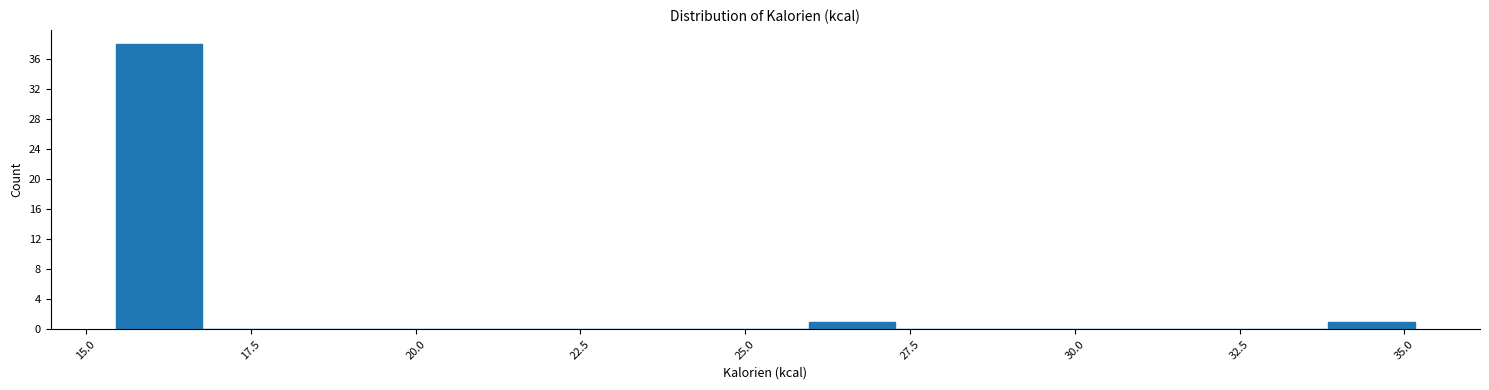

Read against the x-axis, roughly where is the centre of the tallest bar?

16.0